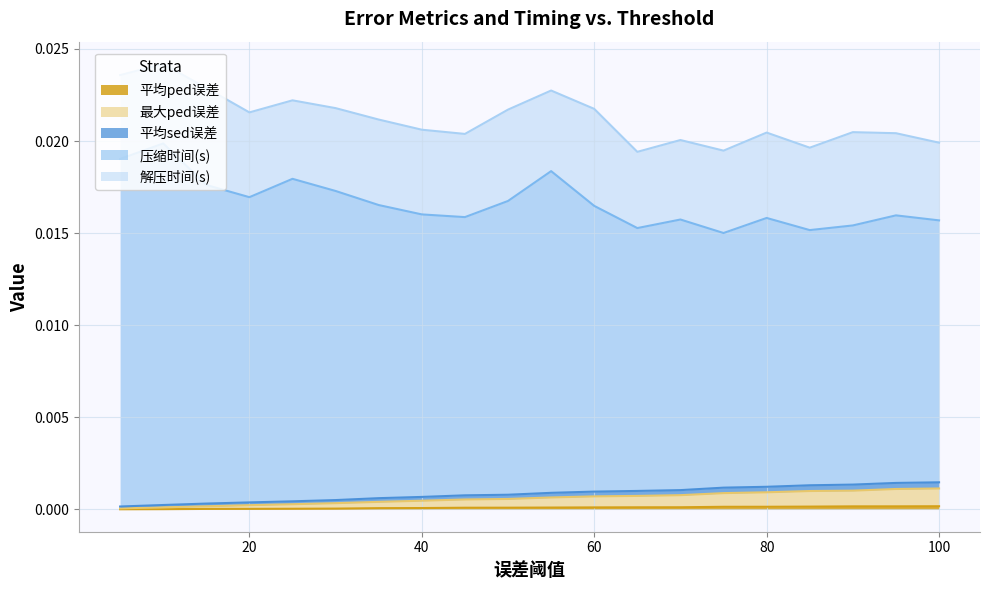

At how many categories does at least one series exceed 0?

20